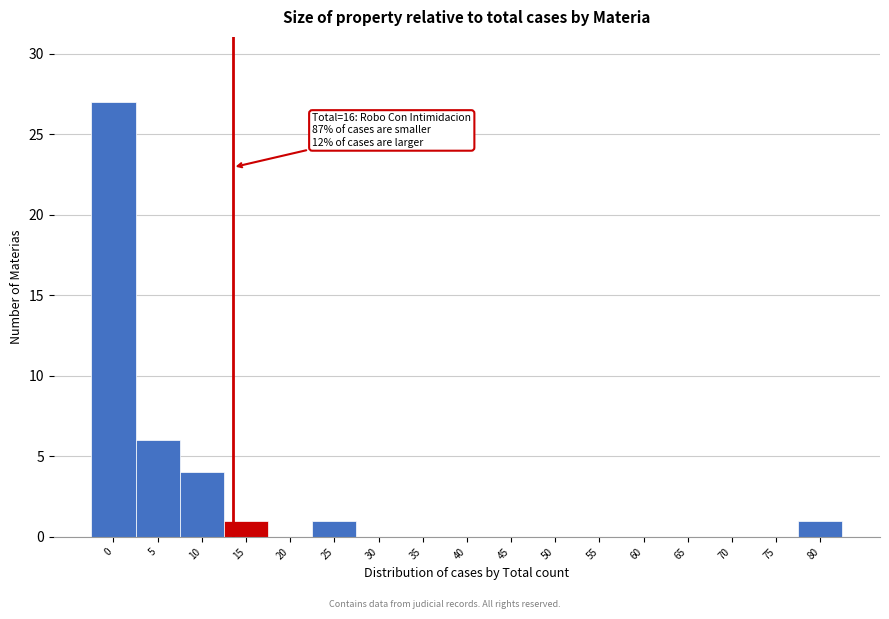

Reading left to right, transcribe all the data shown in this chart.

0=27	5=6	10=4	15=1	20=0	25=1	30=0	35=0	40=0	45=0	50=0	55=0	60=0	65=0	70=0	75=0	80=1